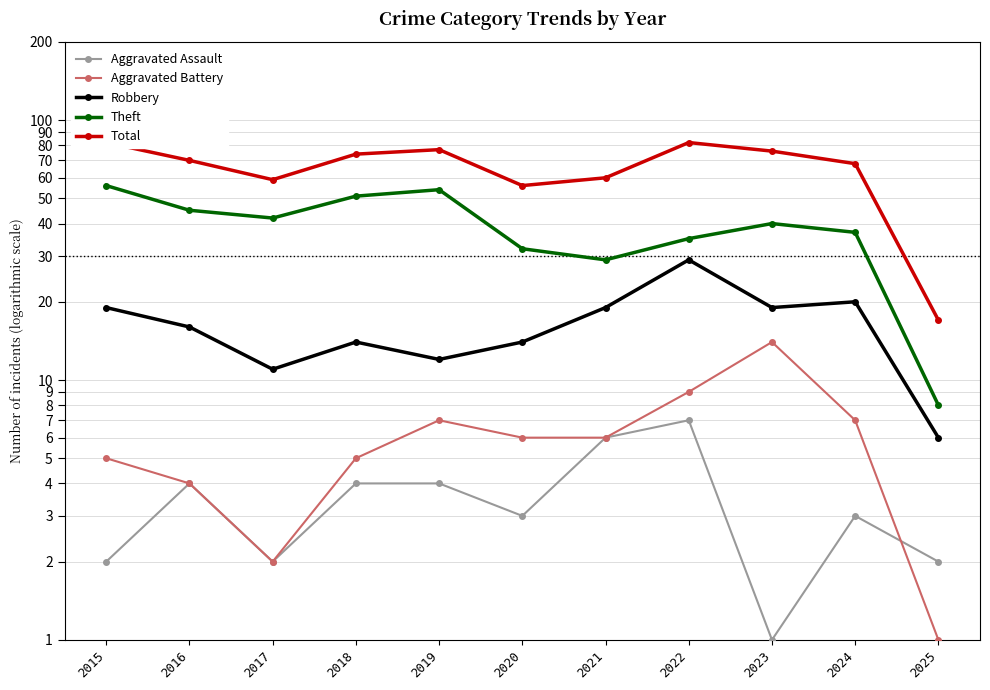

Which series has the largest total across all categories?

Total